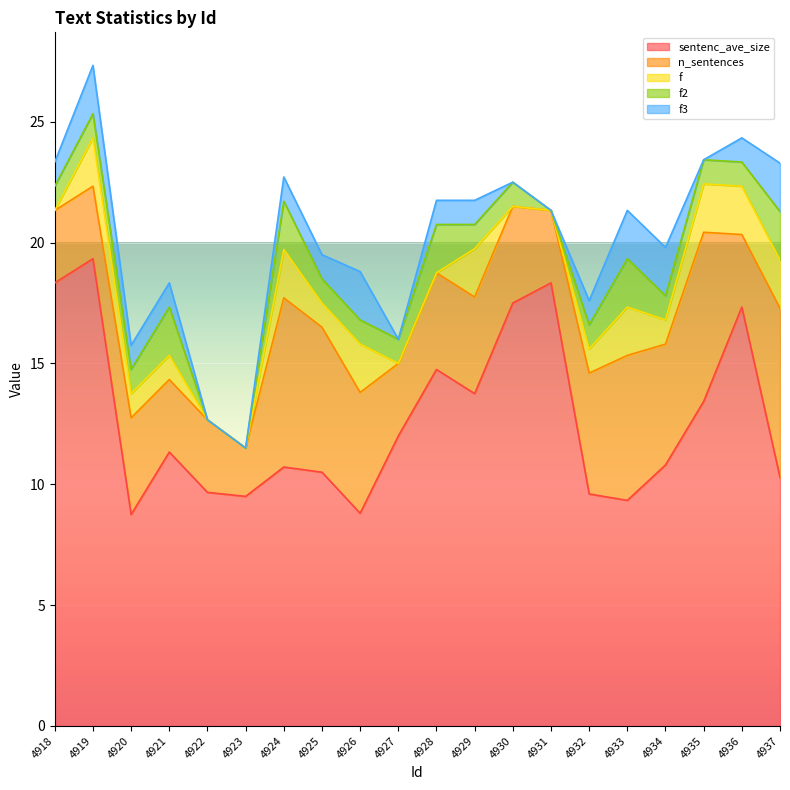

The f2 series shows 1.0 at 4920. True or false?

True